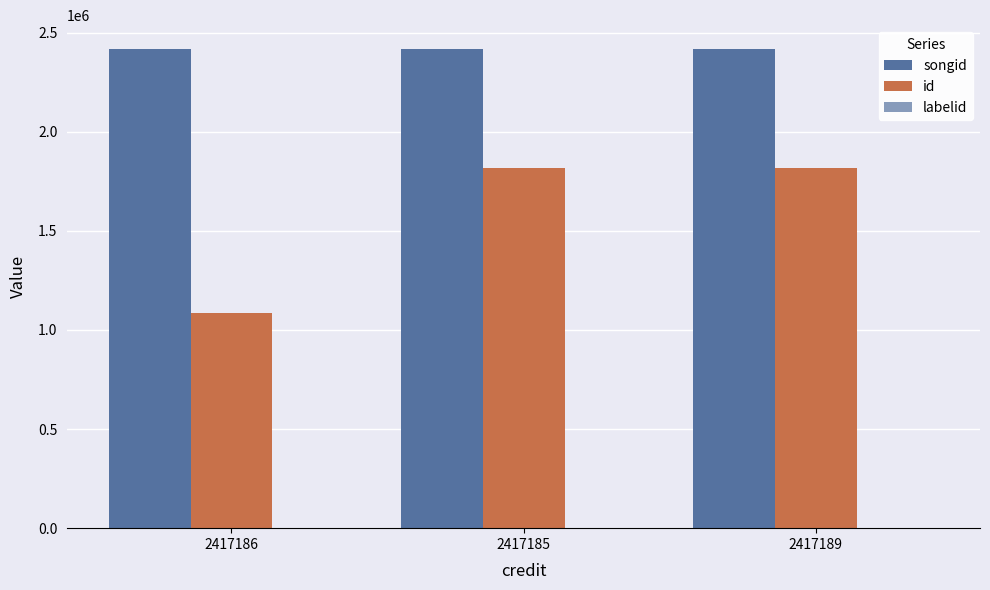

How many groups of bars are there?

3